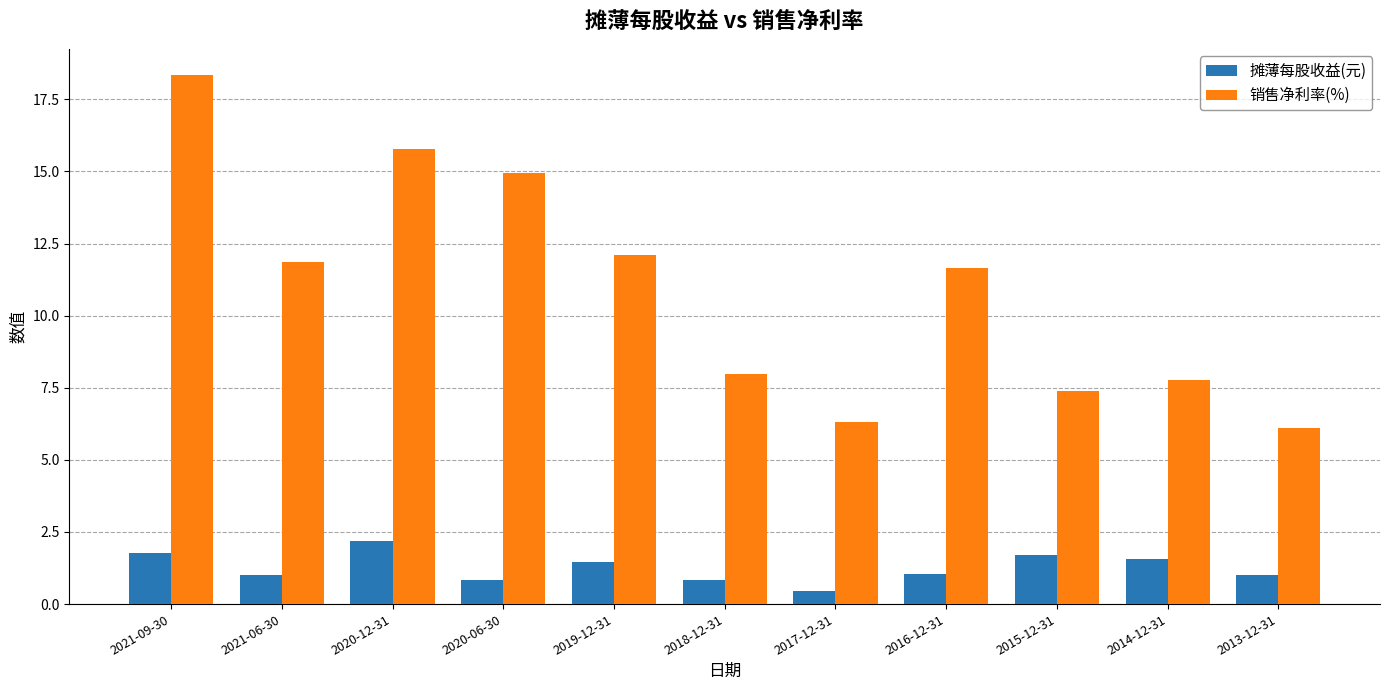

Which series has the largest range (max minus min)?

销售净利率(%)